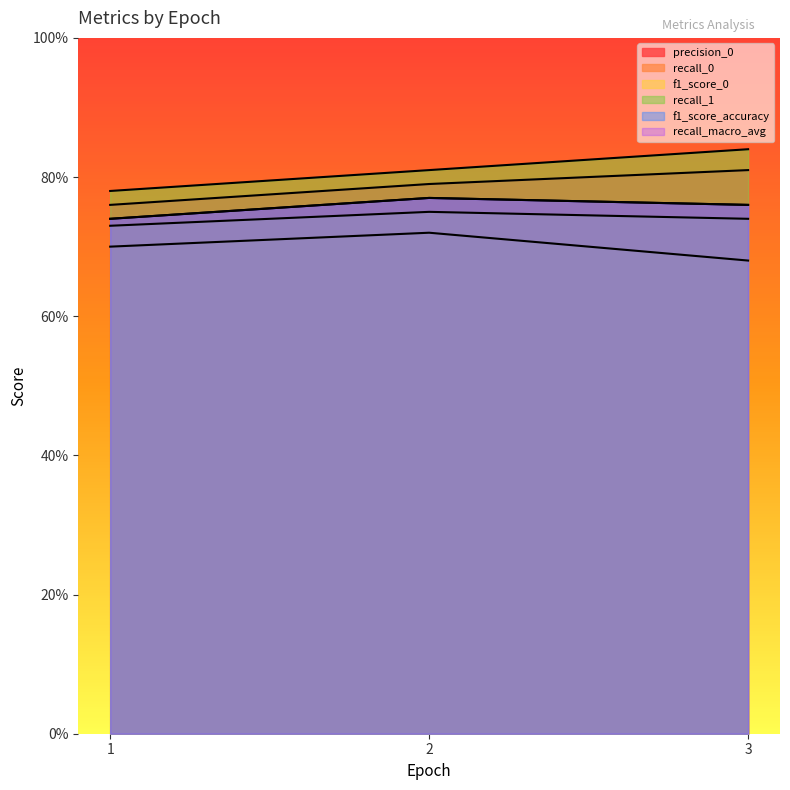

What is the label of the 1st point from the right?

3.0